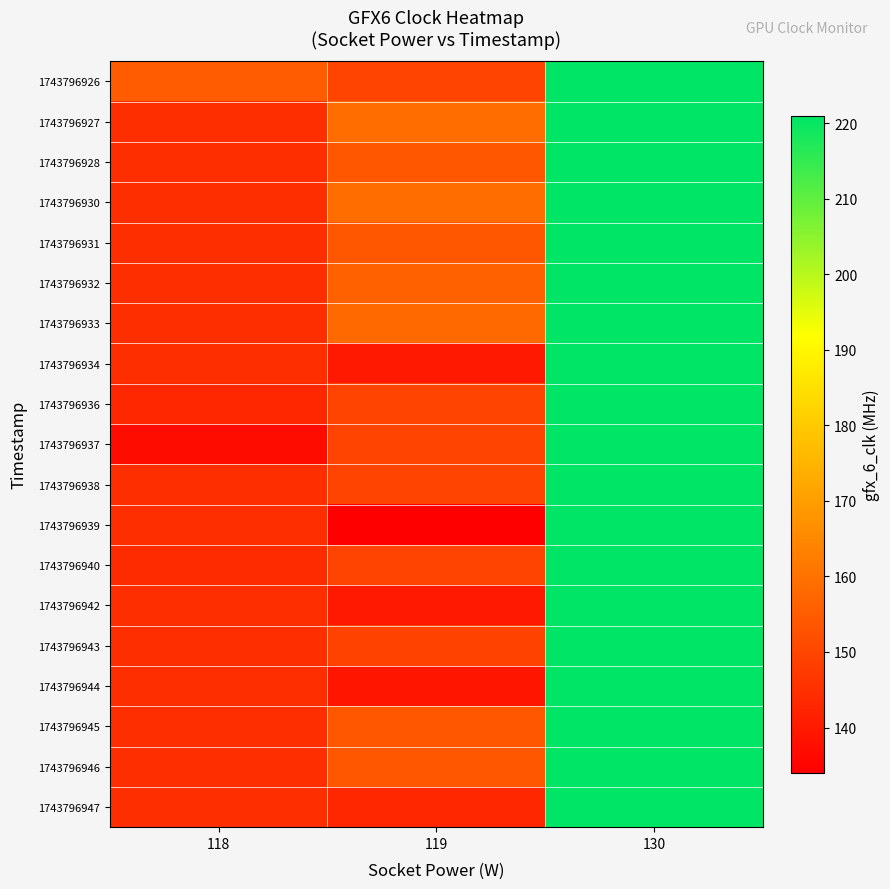

What is the minimum value shown in the chart?

134.0